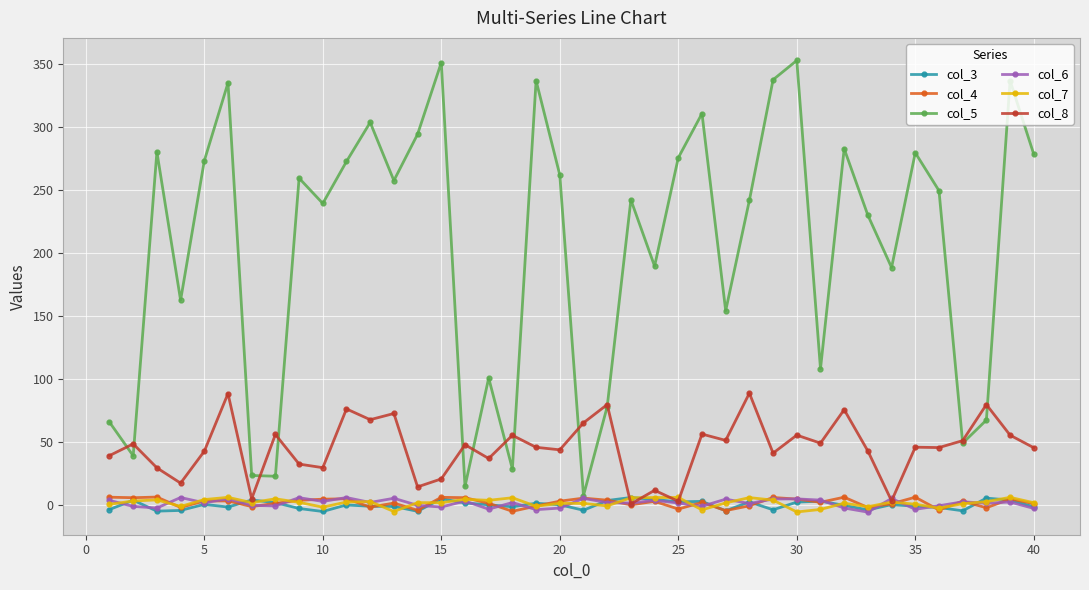

True or false: col_4 has more than 1 points higher than both neighbors.

True